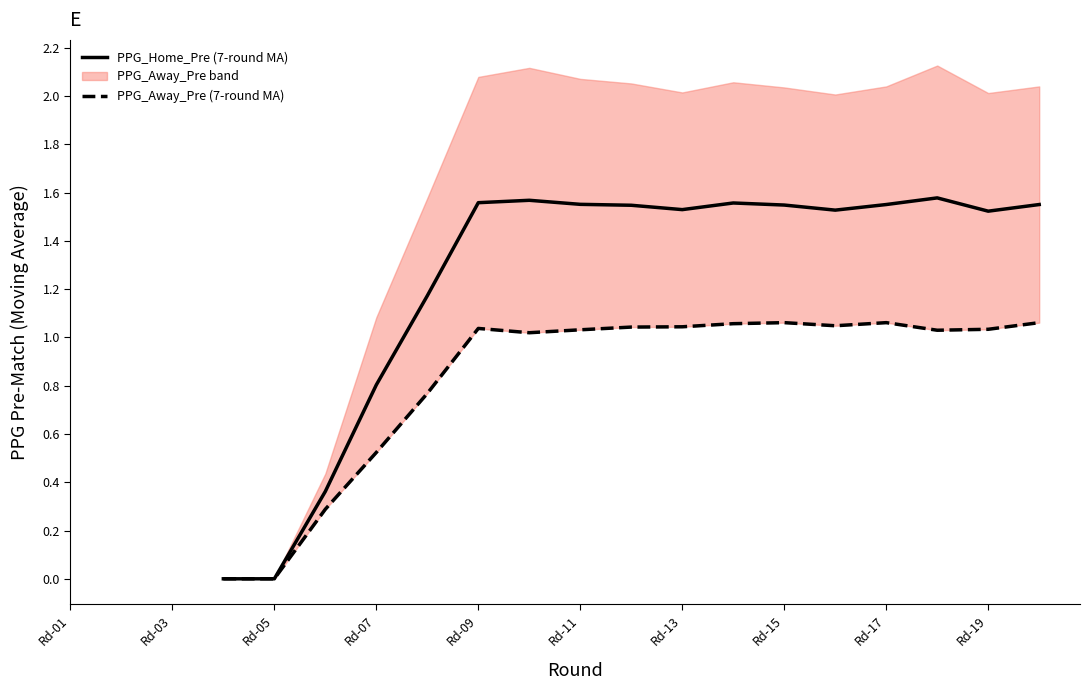

The value of PPG_Home_Pre (7-round MA) at Rd-19 is 2.6. True or false?

False